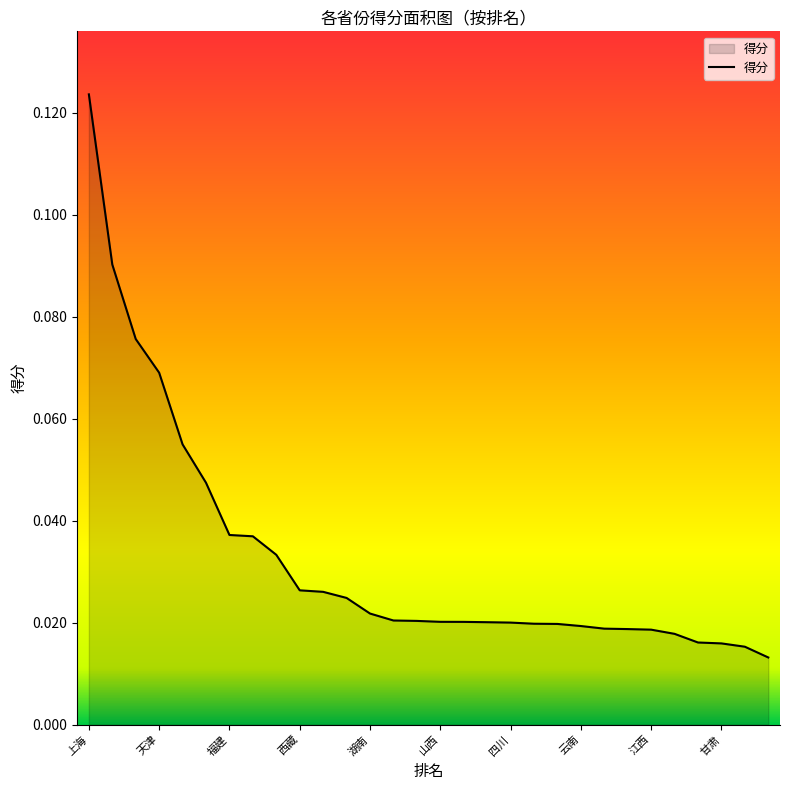

Rank the categories by value from highest to lowest.

上海, 北京, 广东, 天津, 浙江, 江苏, 福建, 山东, 辽宁, 西藏, 湖北, 海南, 湖南, 重庆, 吉林, 山西, 河北, 新疆, 四川, 黑龙江, 陕西, 云南, 河南, 安徽, 江西, 广西, 宁夏, 甘肃, 青海, 贵州